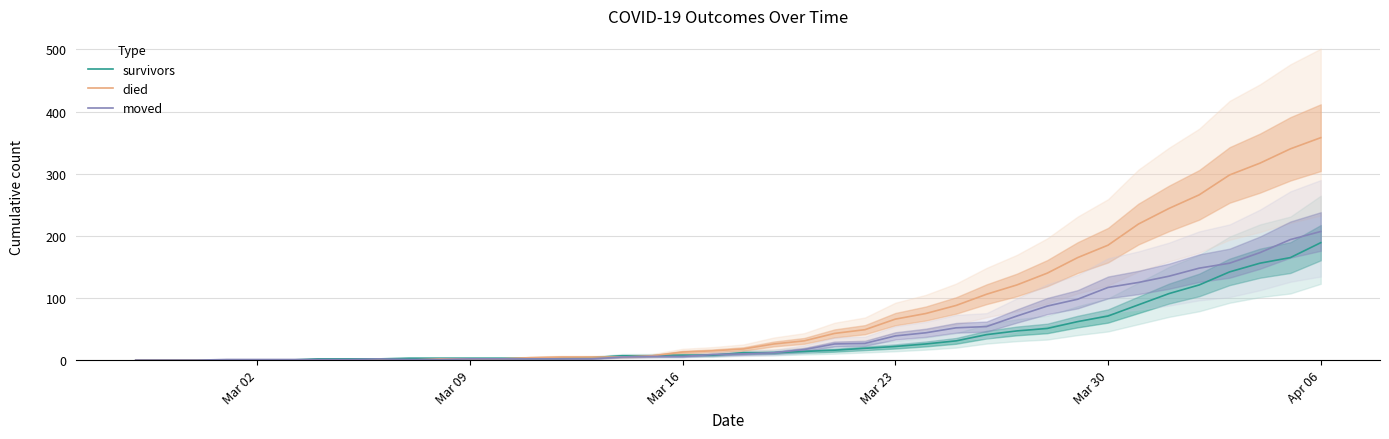

Count the number of categories in the chart.

40